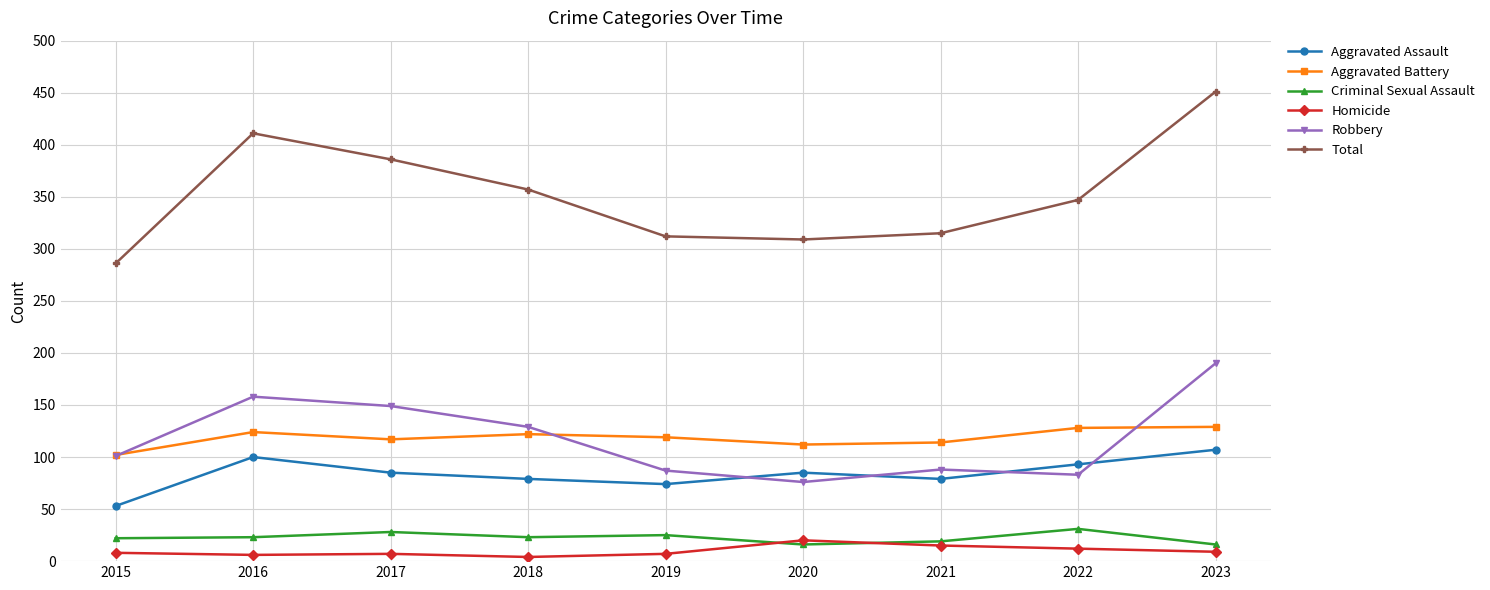

The Robbery series shows 101 at 2015. True or false?

True